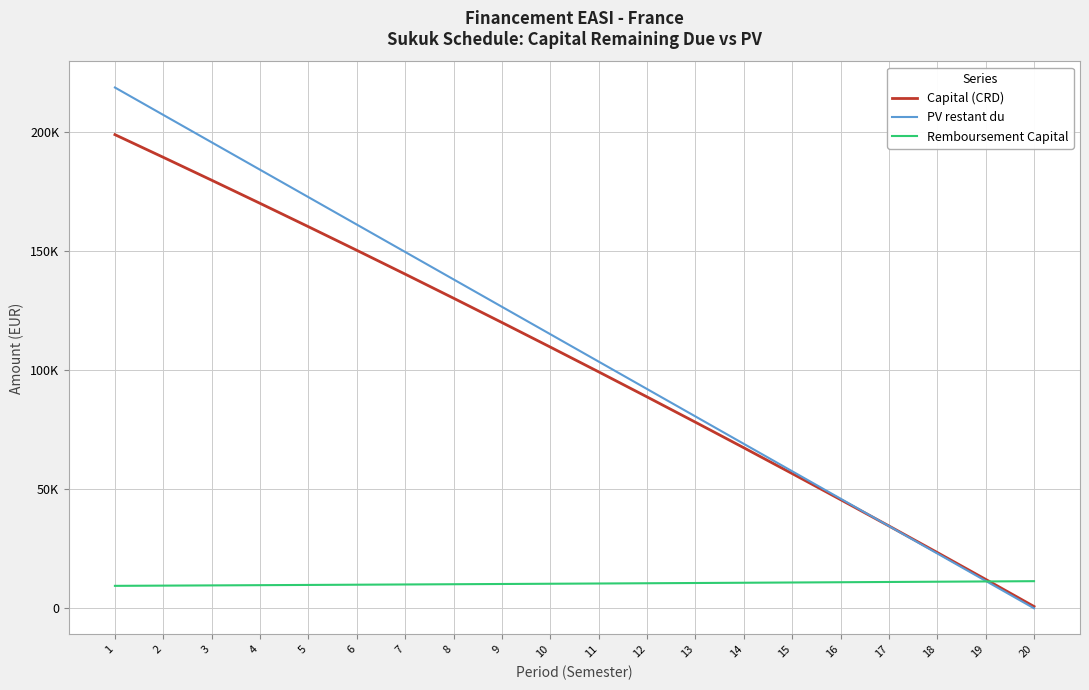

List the series in order of their peak value, highest first.

PV restant du, Capital (CRD), Remboursement Capital